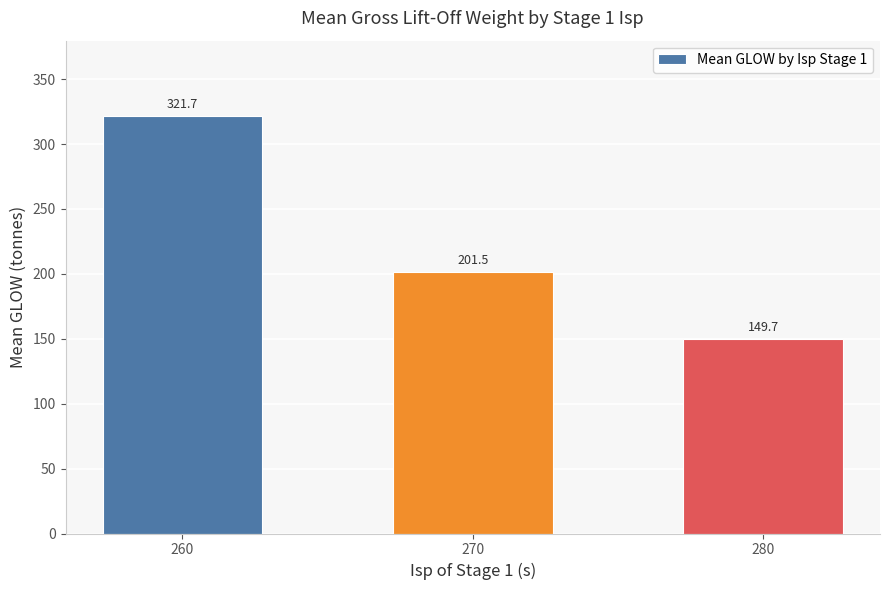

What is the sum of the values at 280 and 270?

351.3